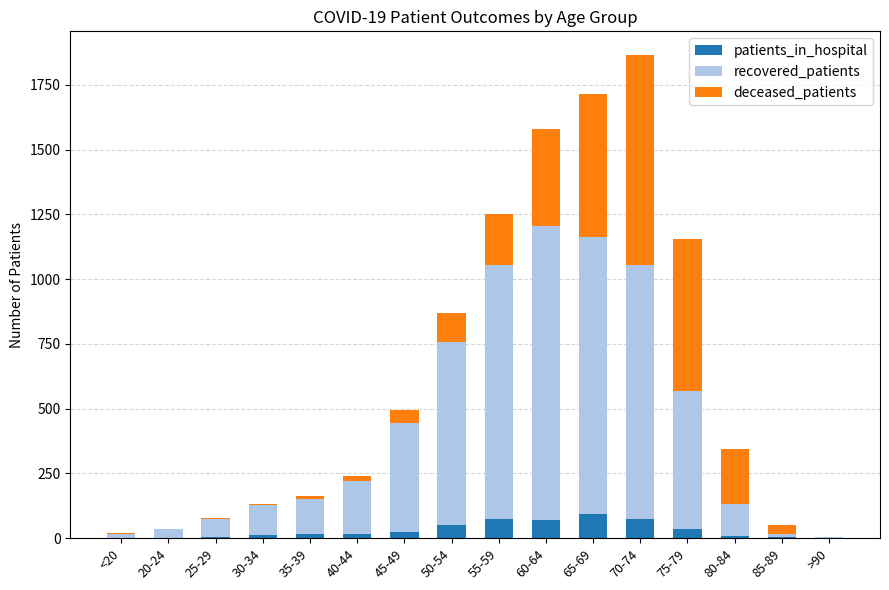

At which category is the sum across all series the highest?

70-74